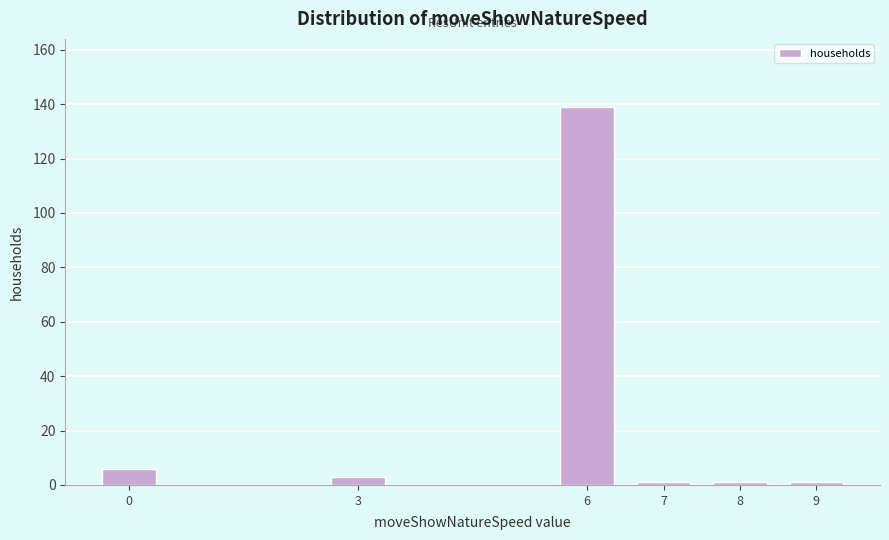

Reading left to right, list all the values displayed in this chart.

0=6	3=3	6=139	7=1	8=1	9=1